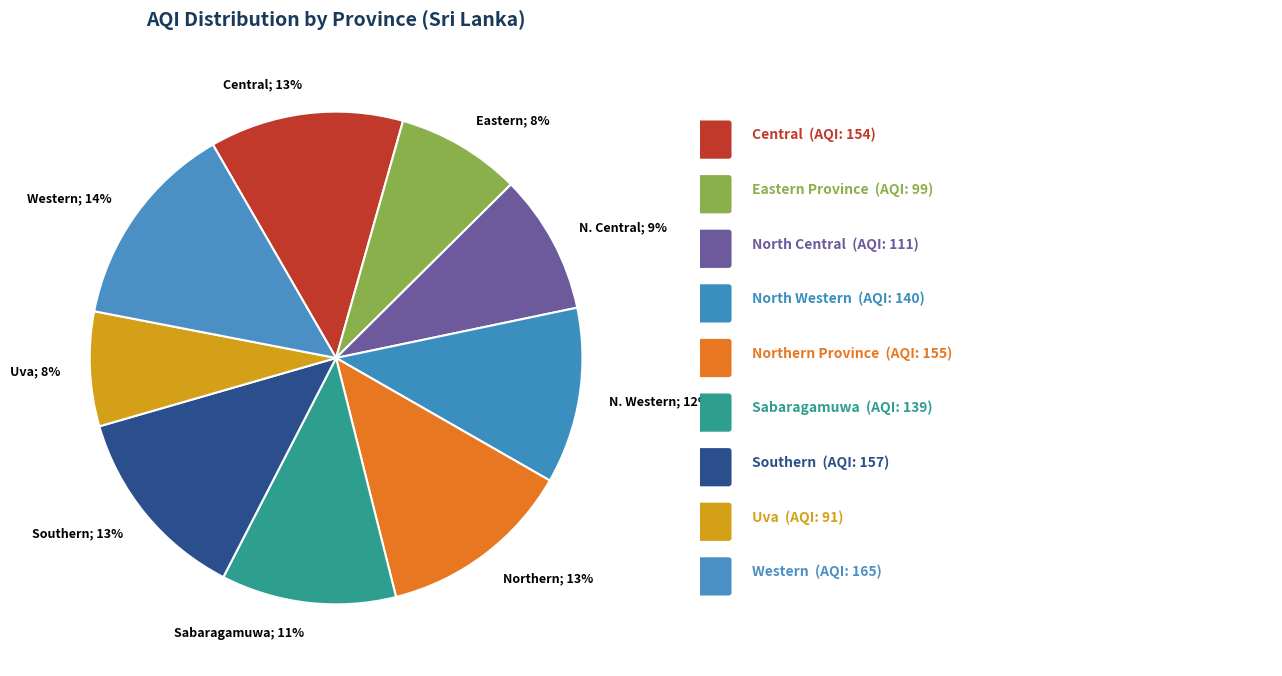

To the nearest percent, what is the difference between the largest and smallest slice percentages?

6%